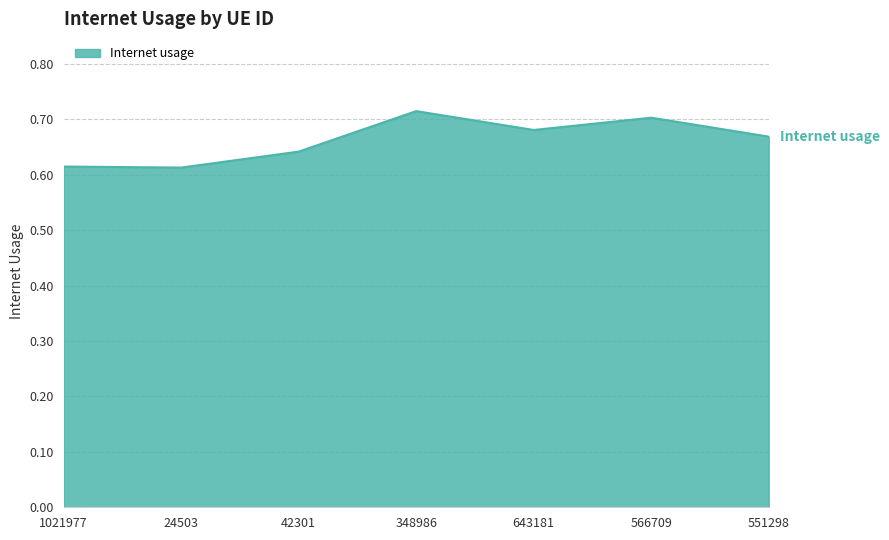

True or false: there are more than 0 points higher than both neighbors.

True